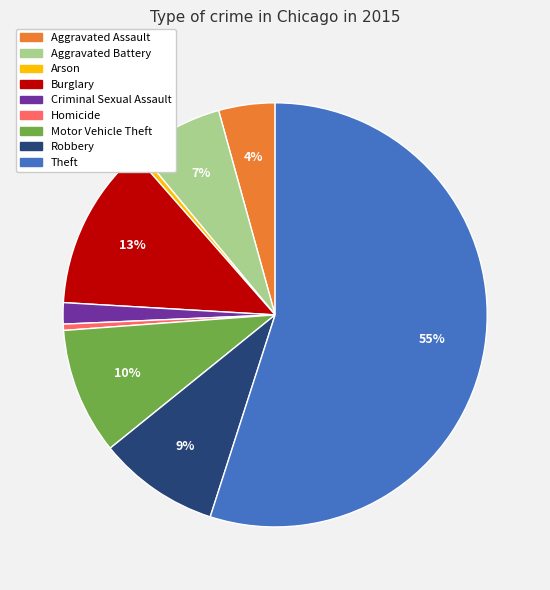

To the nearest percent, what is the average slice percentage?

11%